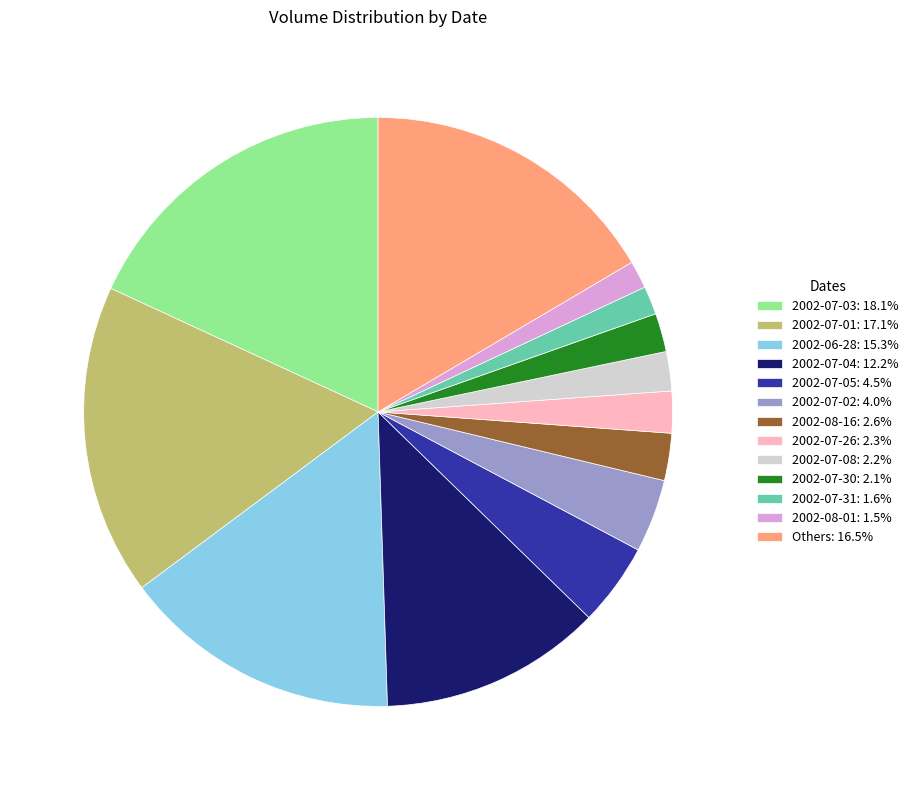

Does Others: 16.5% represent more than half of the total?

No